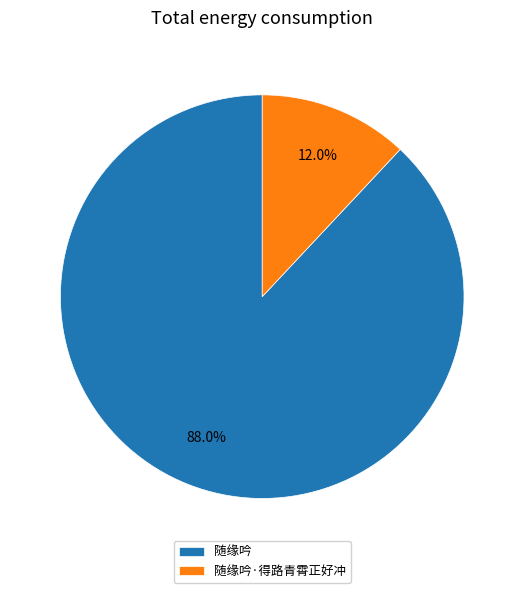

The 随缘吟·得路青霄正好冲 slice represents 12% of the pie. True or false?

True